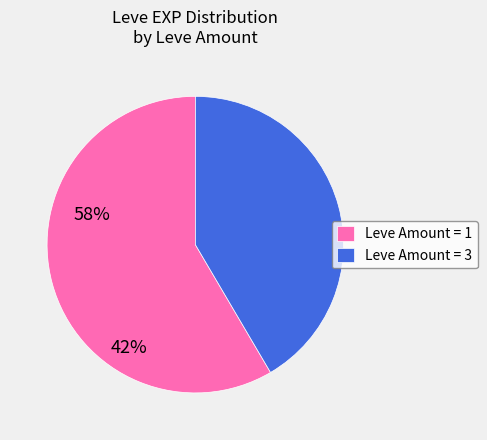

Is there any slice that represents more than half of the pie?

Yes